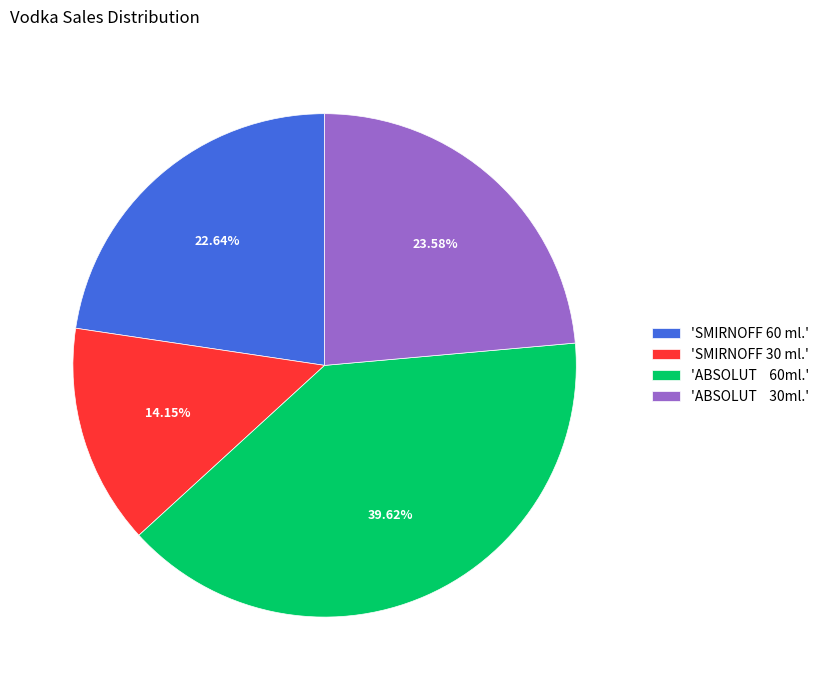

Is the sum of 'ABSOLUT 30ml.' and 'SMIRNOFF 60 ml.' greater than half?

No